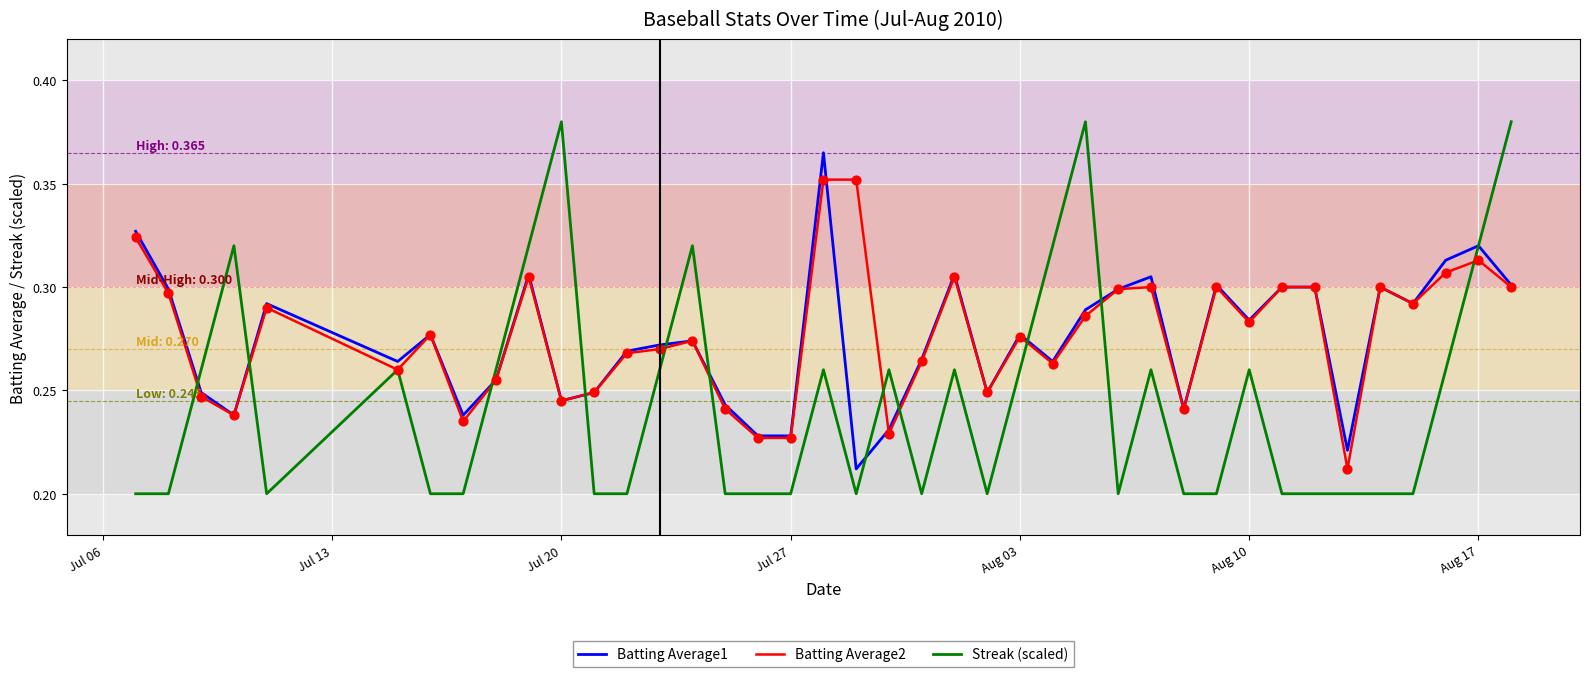

List the series in order of their peak value, highest first.

Streak (scaled), Batting Average1, Batting Average2